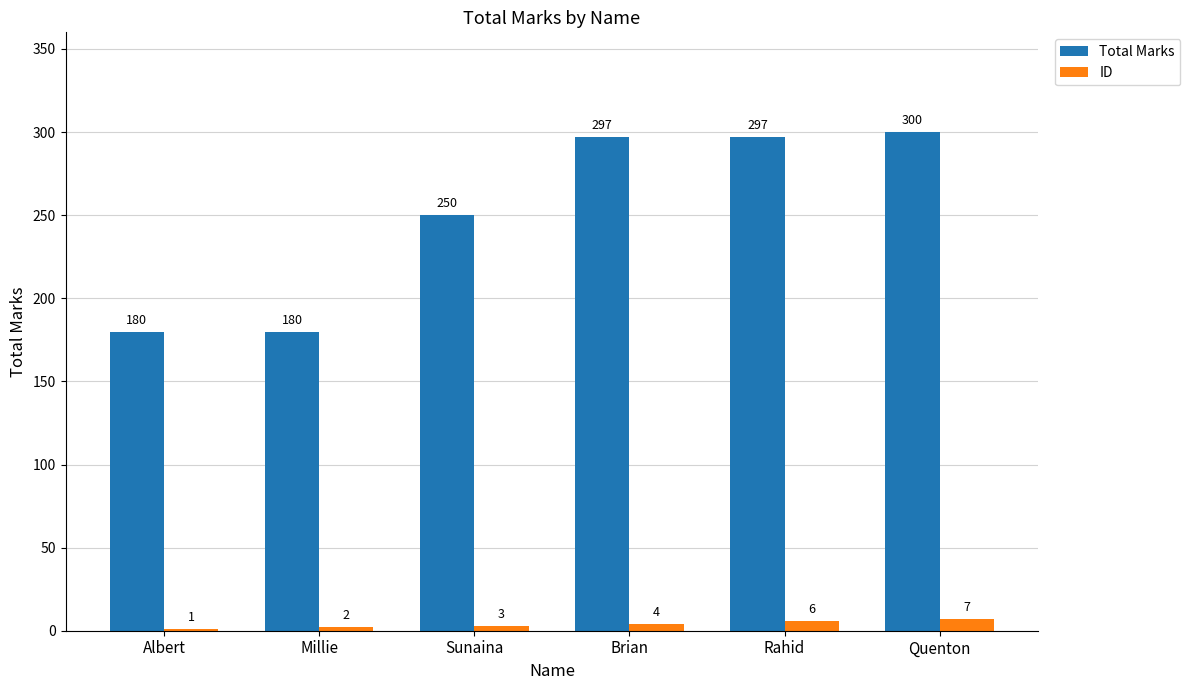

What is the average value of the ID series?

4